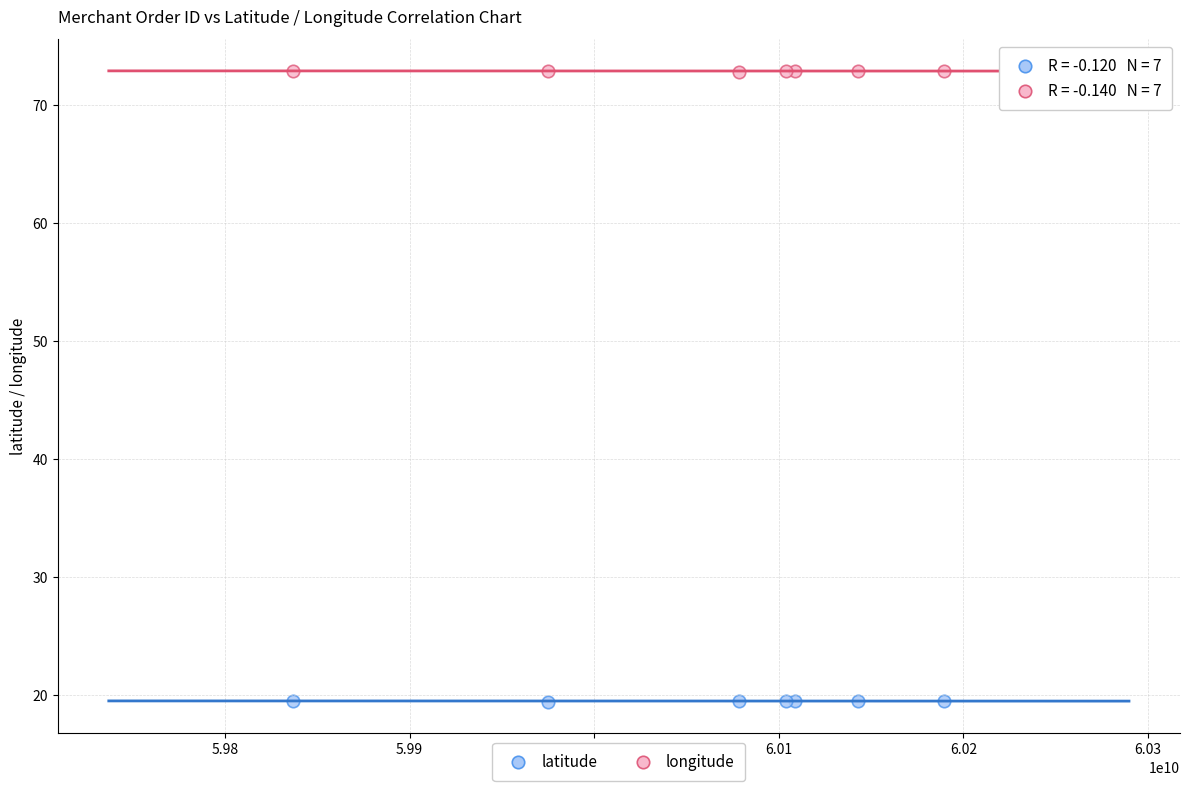

Which series reaches the minimum Y coordinate?

latitude